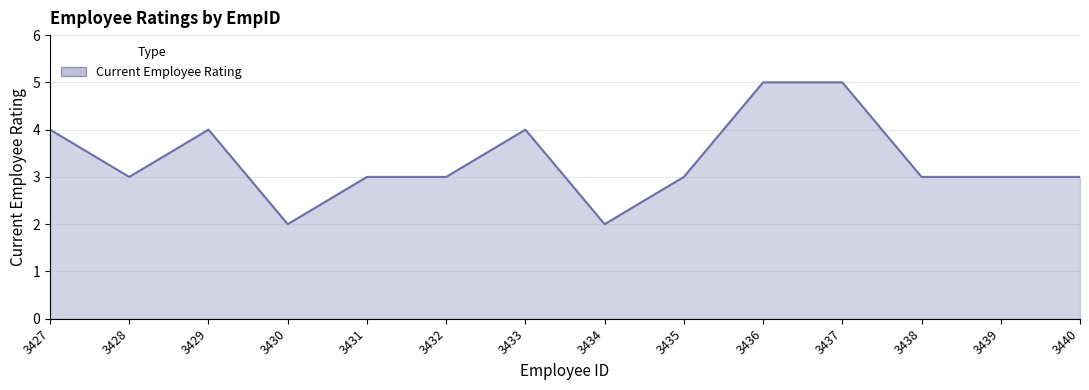

How many values are between 3 and 4?

10